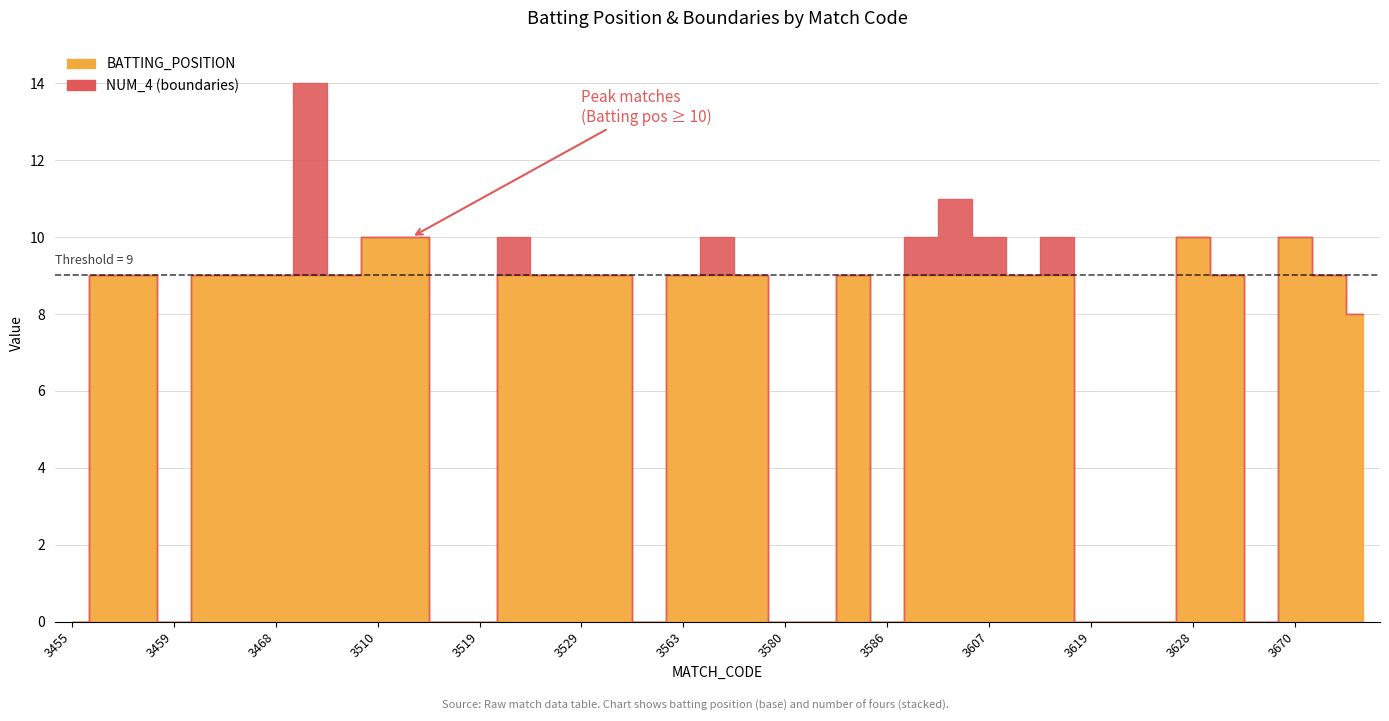

List the series in order of their peak value, lowest first.

NUM_4, BATTING_POSITION